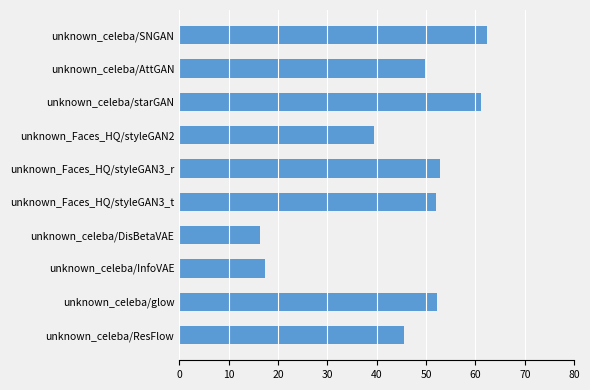

What is the minimum value shown in the chart?

16.4